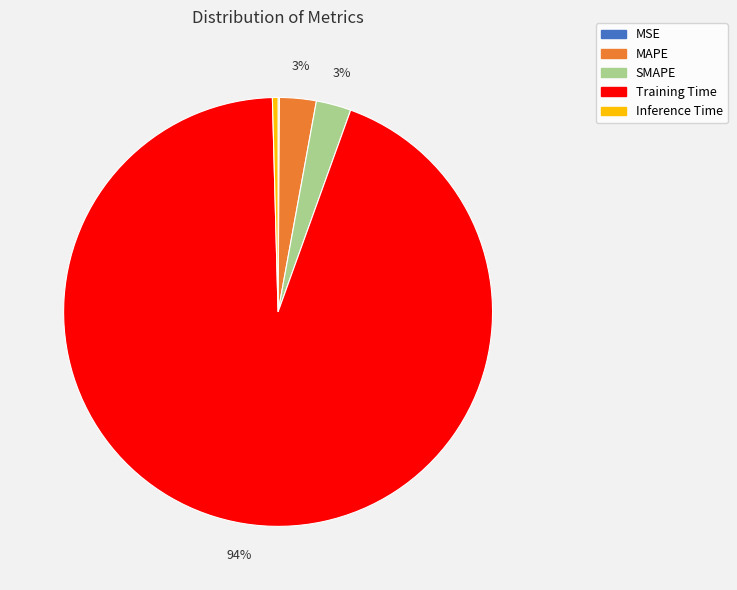

The Training Time slice represents 94% of the pie. True or false?

True